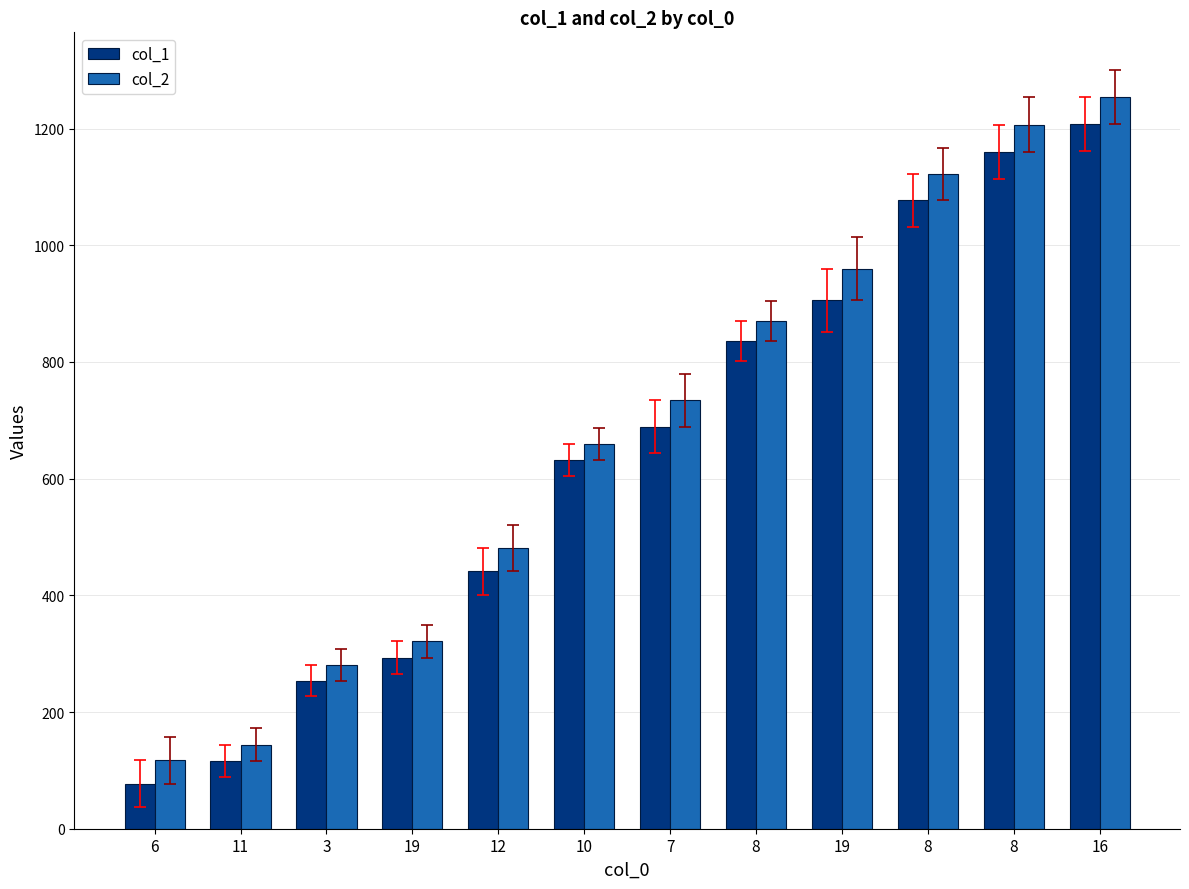

What are all the series names shown in the legend?

col_1, col_2